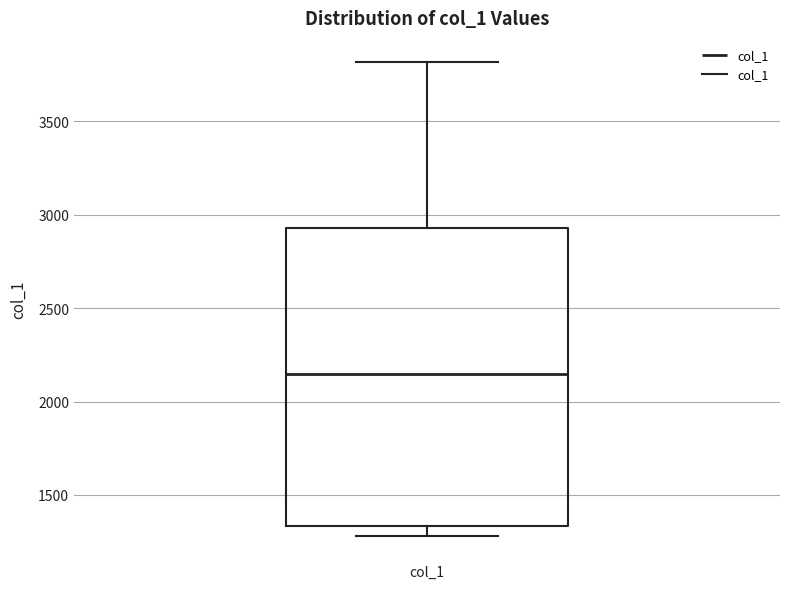

Transcribe this box plot: give where the median line is, the range the box spans, and where the two whiskers end, as read against the y-axis. The values are not printed on the chart, so give them approximately, as read against the axis.

median 2150, box 1350 to 2950, whiskers 1300 to 3800